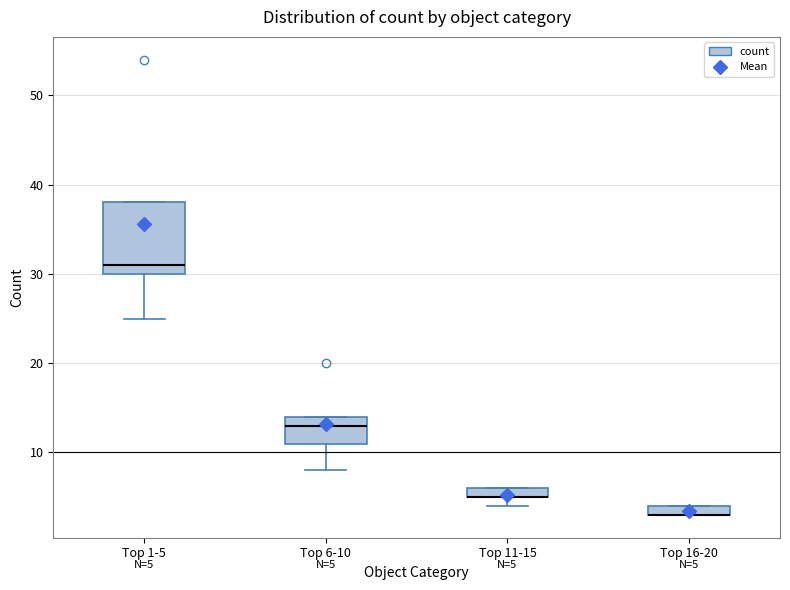

Comparing the boxes themselves (not the whiskers), which one is the tallest?

Top 1-5